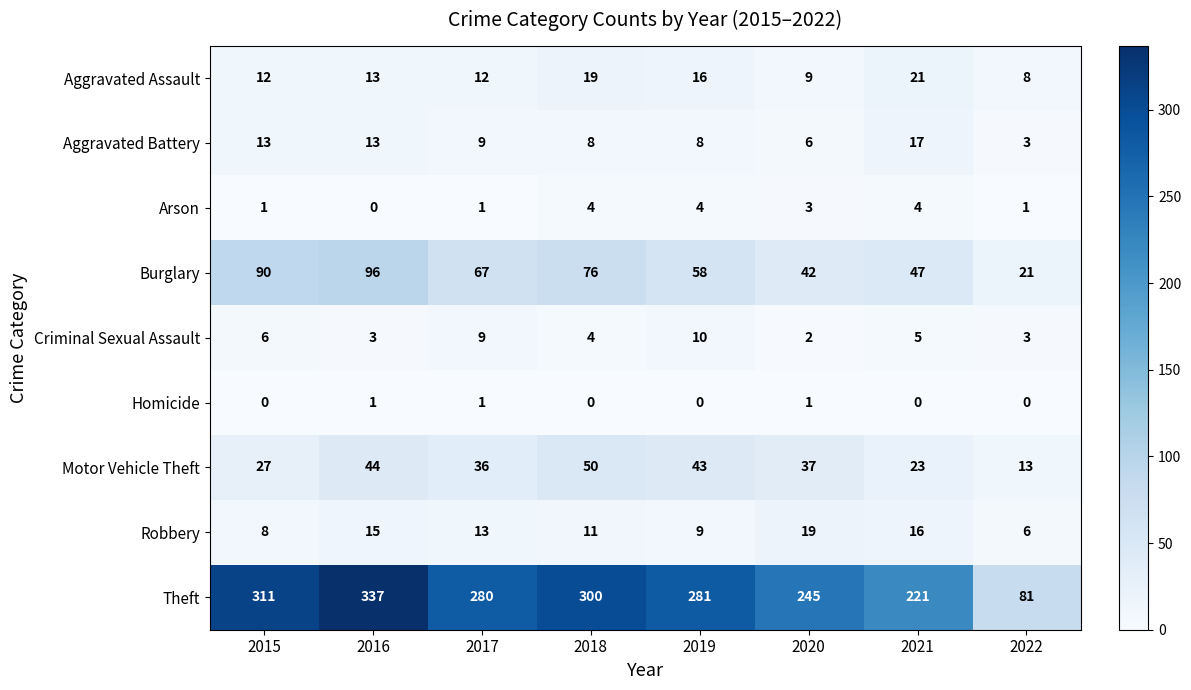

What is the highest value of the Theft series?

337